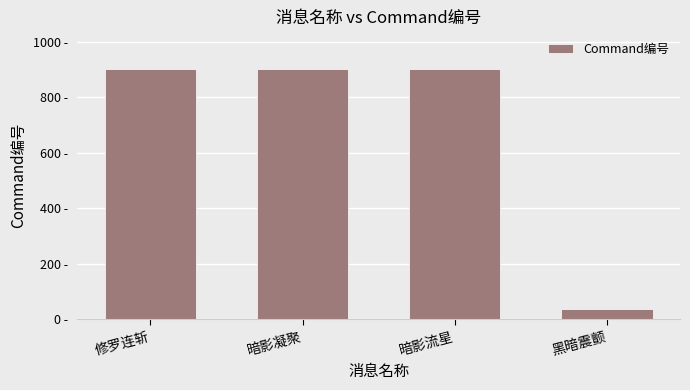

What position from the right is 修罗连斩?

4